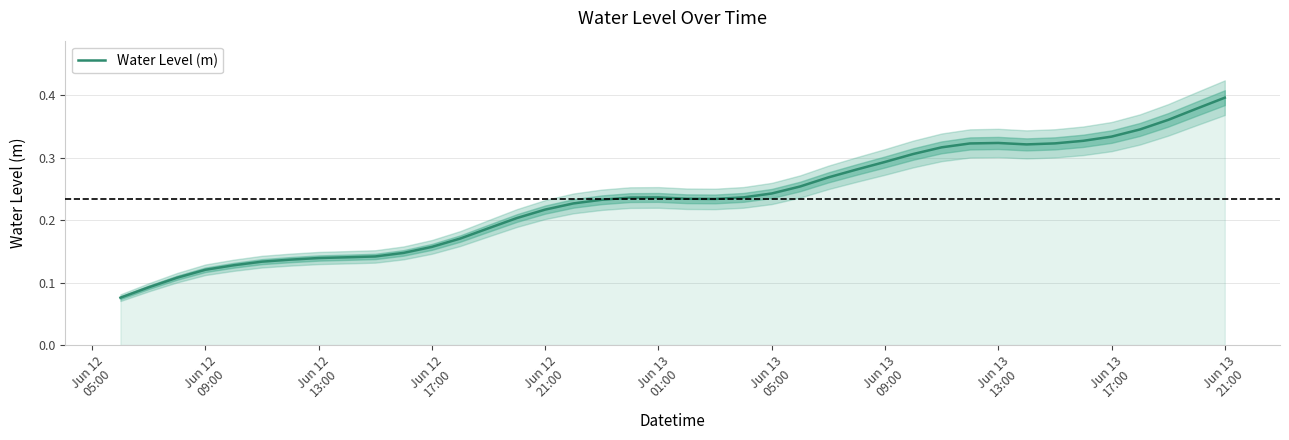

How many points are lower than both their immediate neighbors (excluding endpoints)?

2